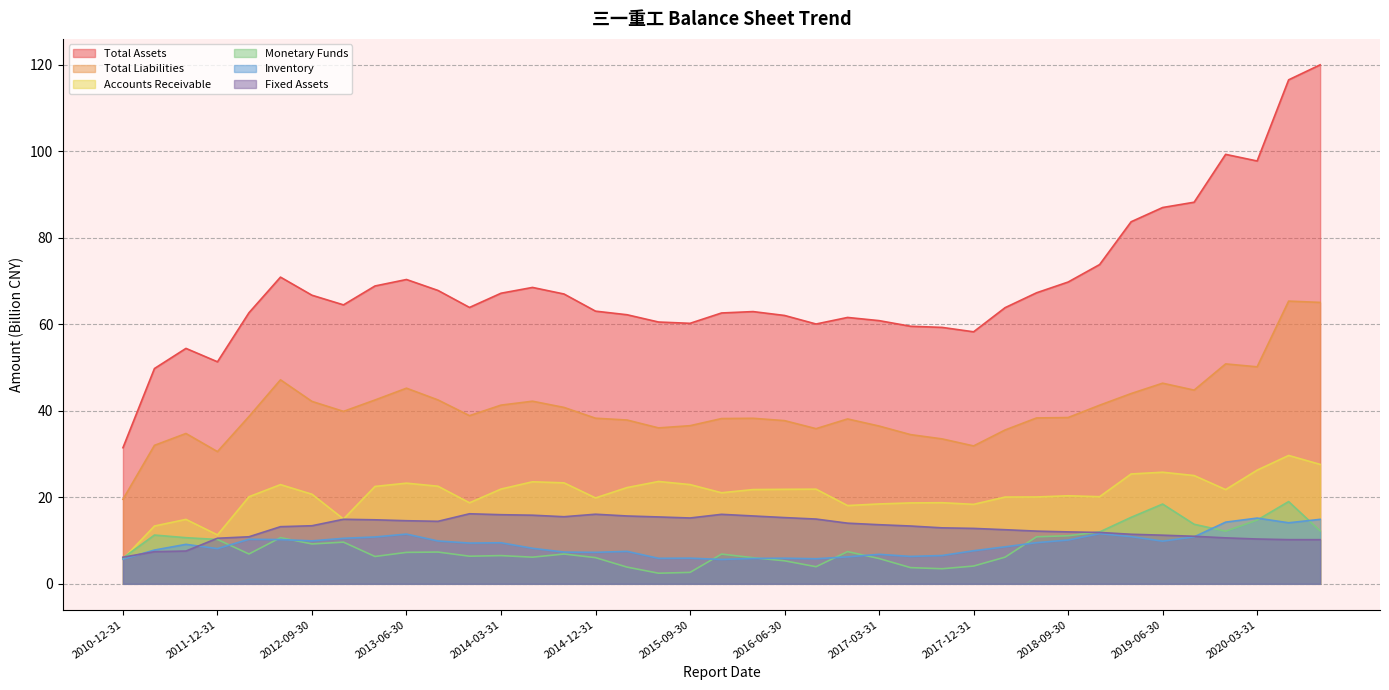

What is the label of the 9th point from the left?

2013-03-31